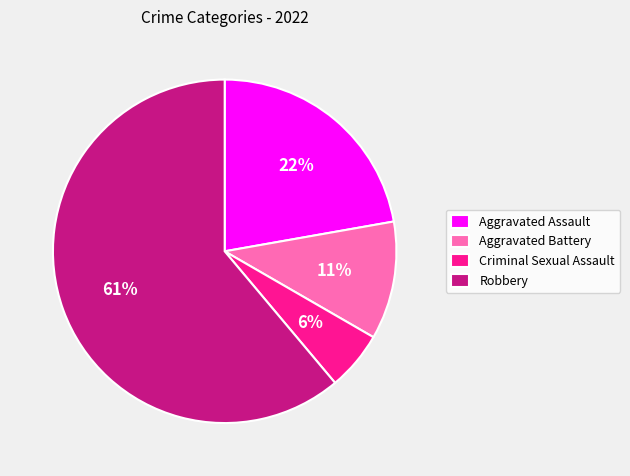

What percentage is the Robbery slice, to the nearest percent?

61%